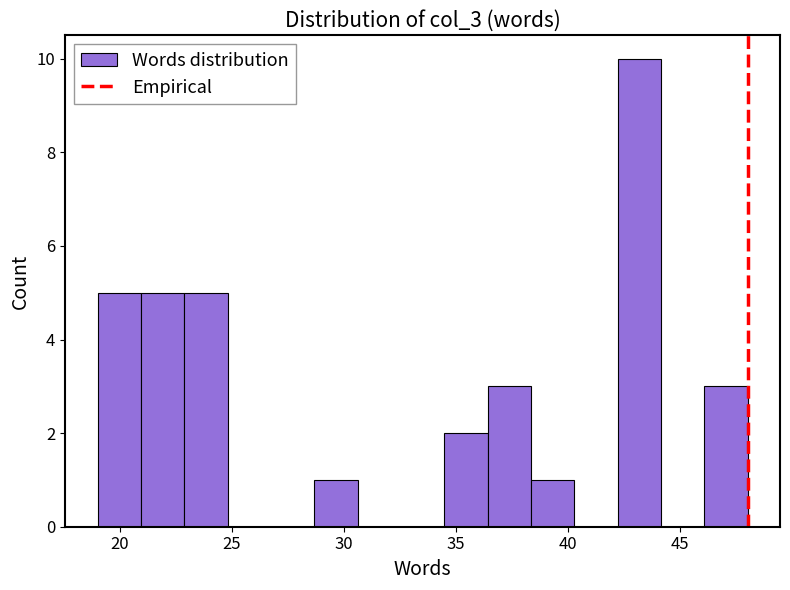

Around what value on the x-axis is the tallest bar? Give the approximate position of its centre, as read against the axis.

43.0